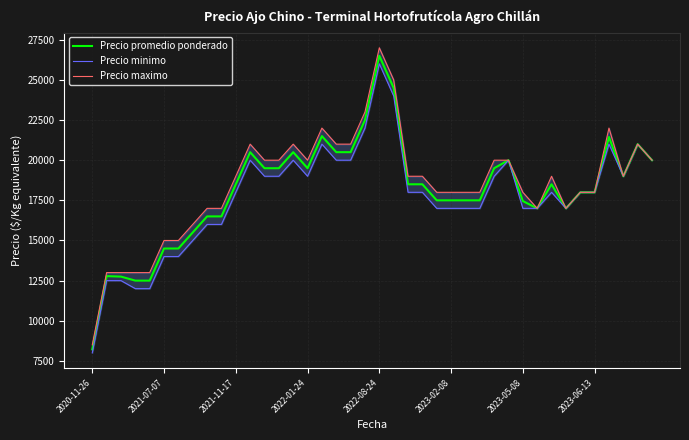

At which label does Precio promedio ponderado reach its minimum?

2020-11-26